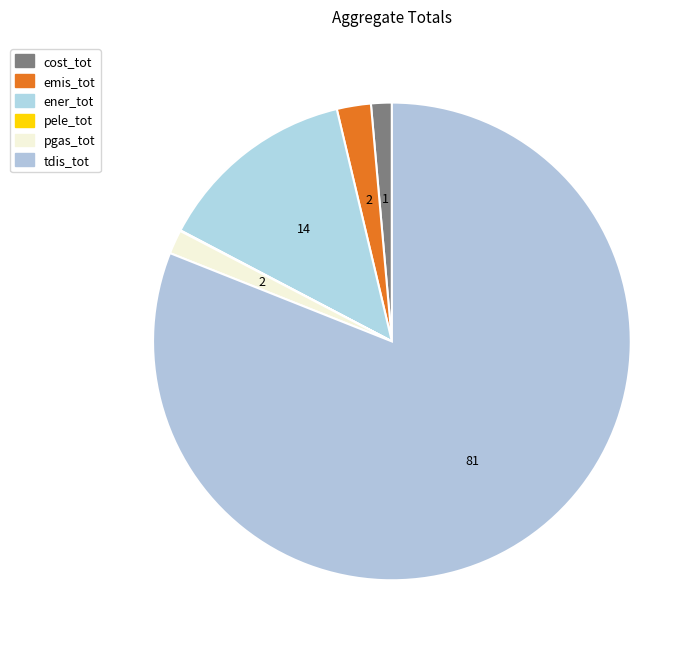

Combined, what portion of the pie is ener_tot and cost_tot?

15.0%